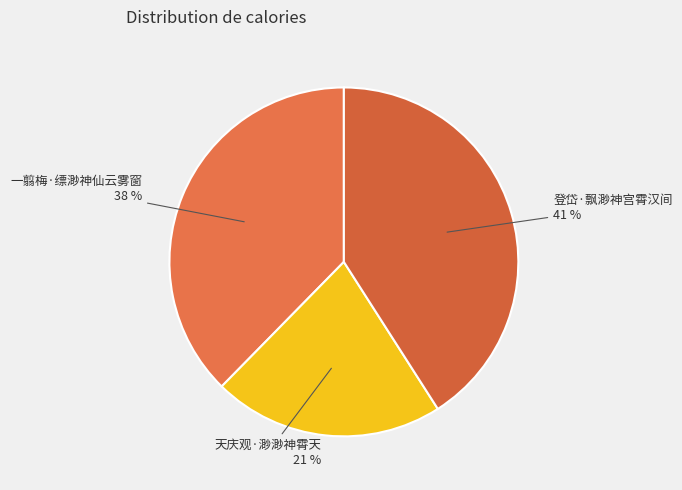

Rank the categories by value from lowest to highest.

天庆观·渺渺神霄天, 一翦梅·缥渺神仙云雾窗, 登岱·飘渺神宫霄汉间